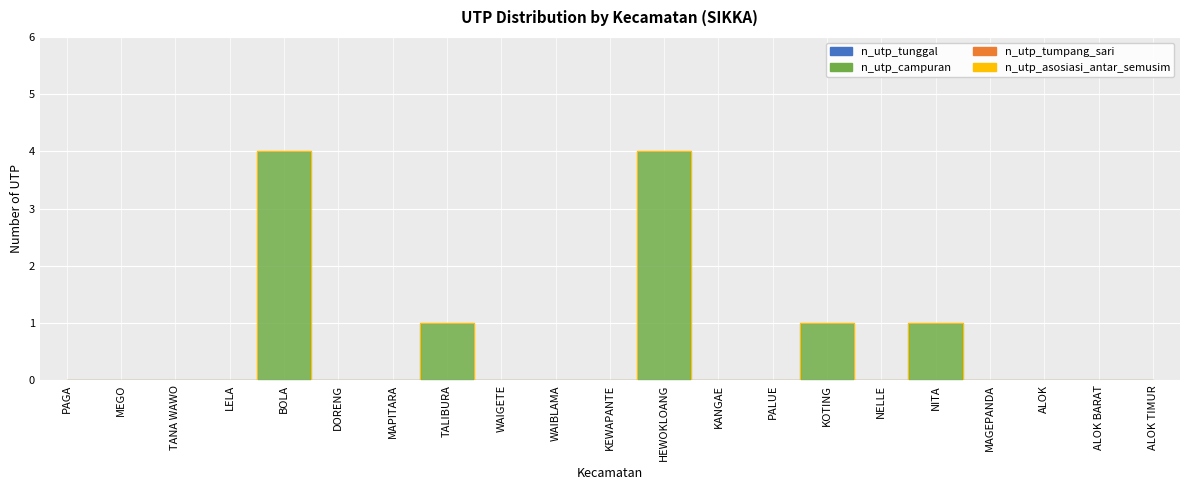

Which has a higher value, ALOK or MAGEPANDA?

ALOK